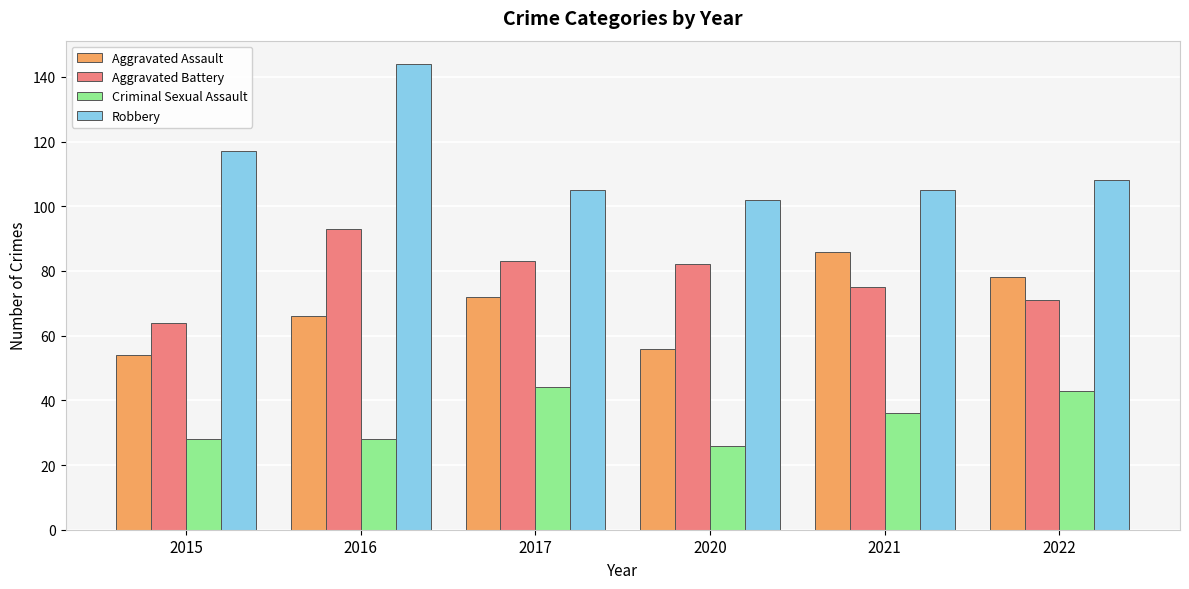

Read the Criminal Sexual Assault value at 2017, to the nearest 5.

45